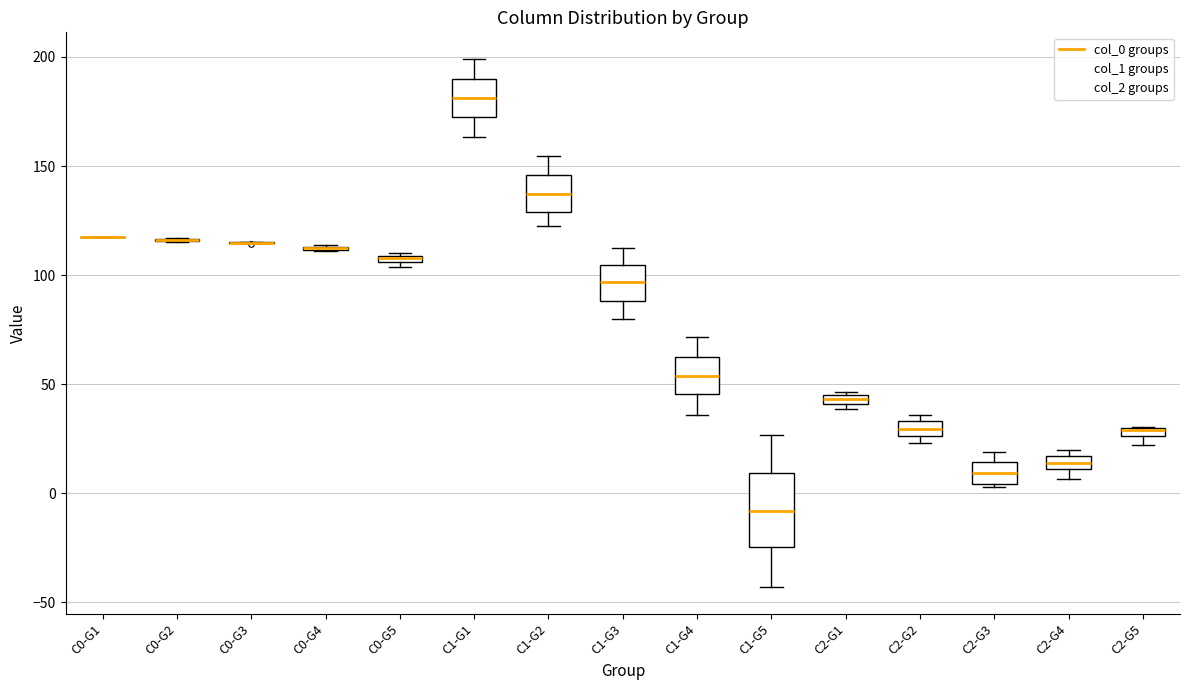

Where is the upper edge of the box for C0-G5 on the y-axis? The values are not printed on the chart, so give them approximately, as read against the axis.

110